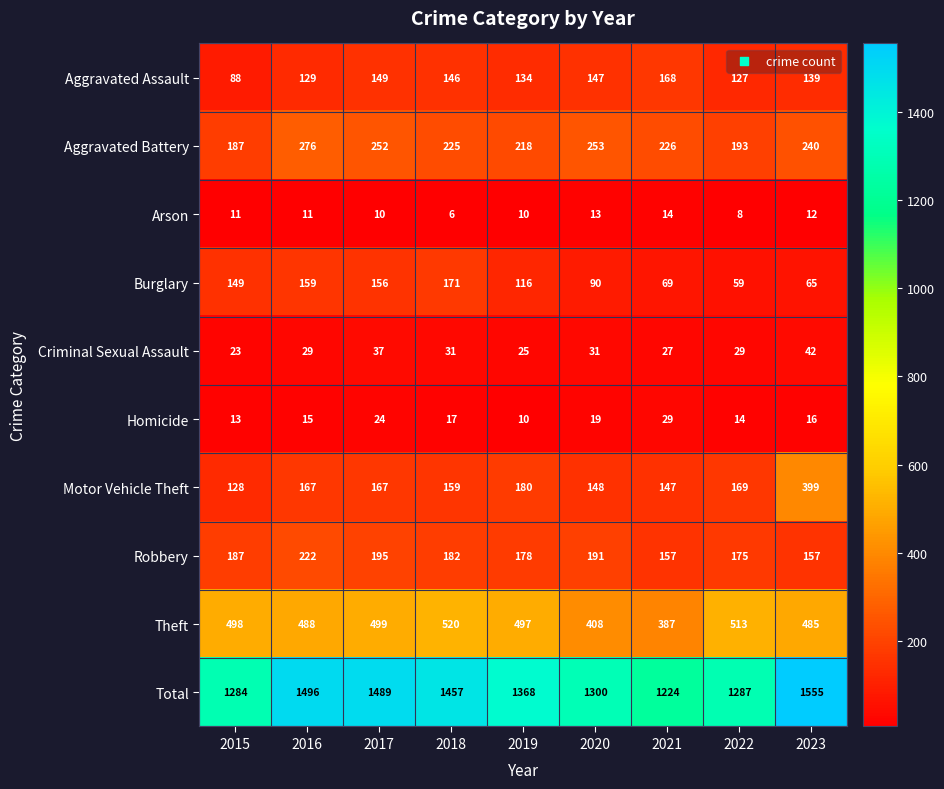

What is the greatest value displayed?

1555